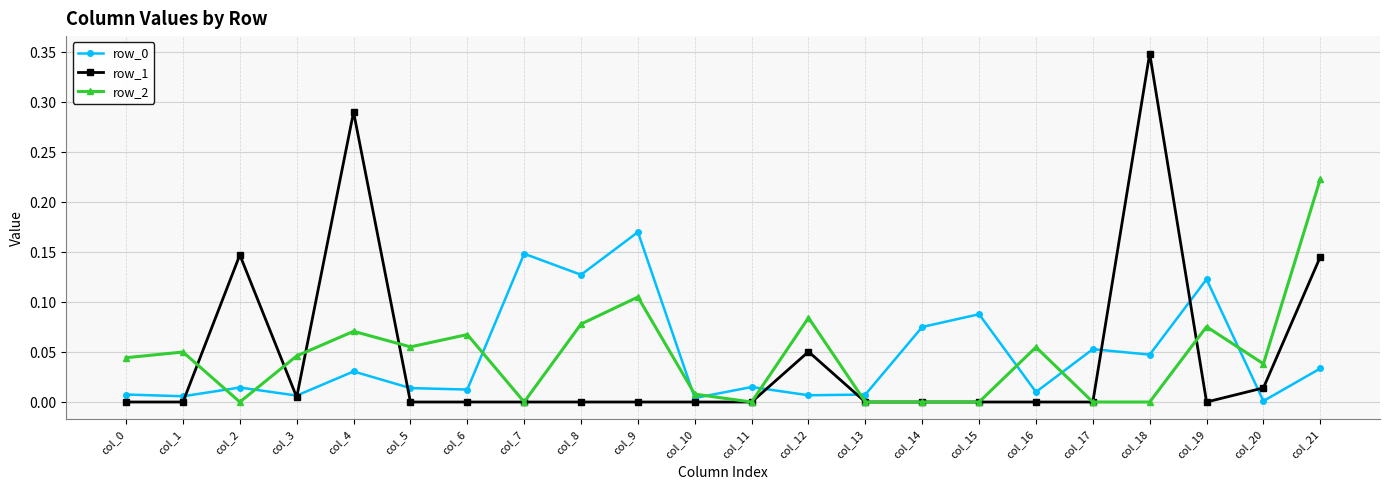

Which series ends up on top after the final intersection of row_2 and row_1?

row_2